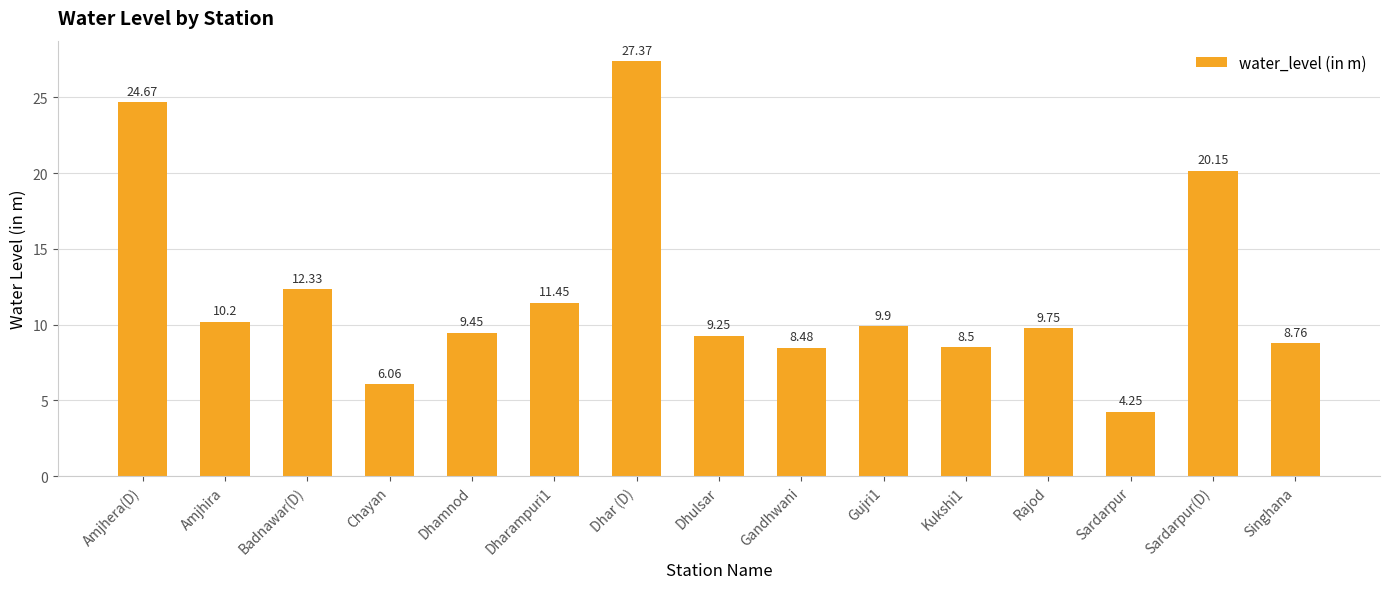

How many data points does each series have?

15